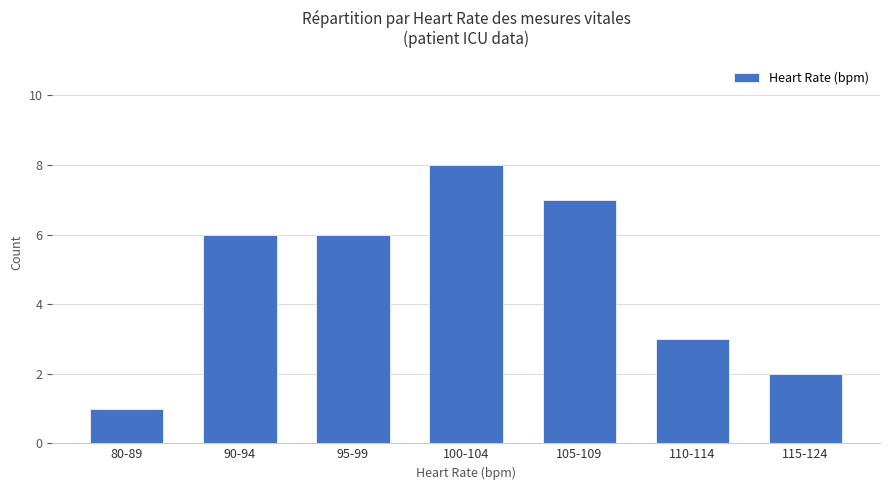

What is the maximum value shown in the chart?

8